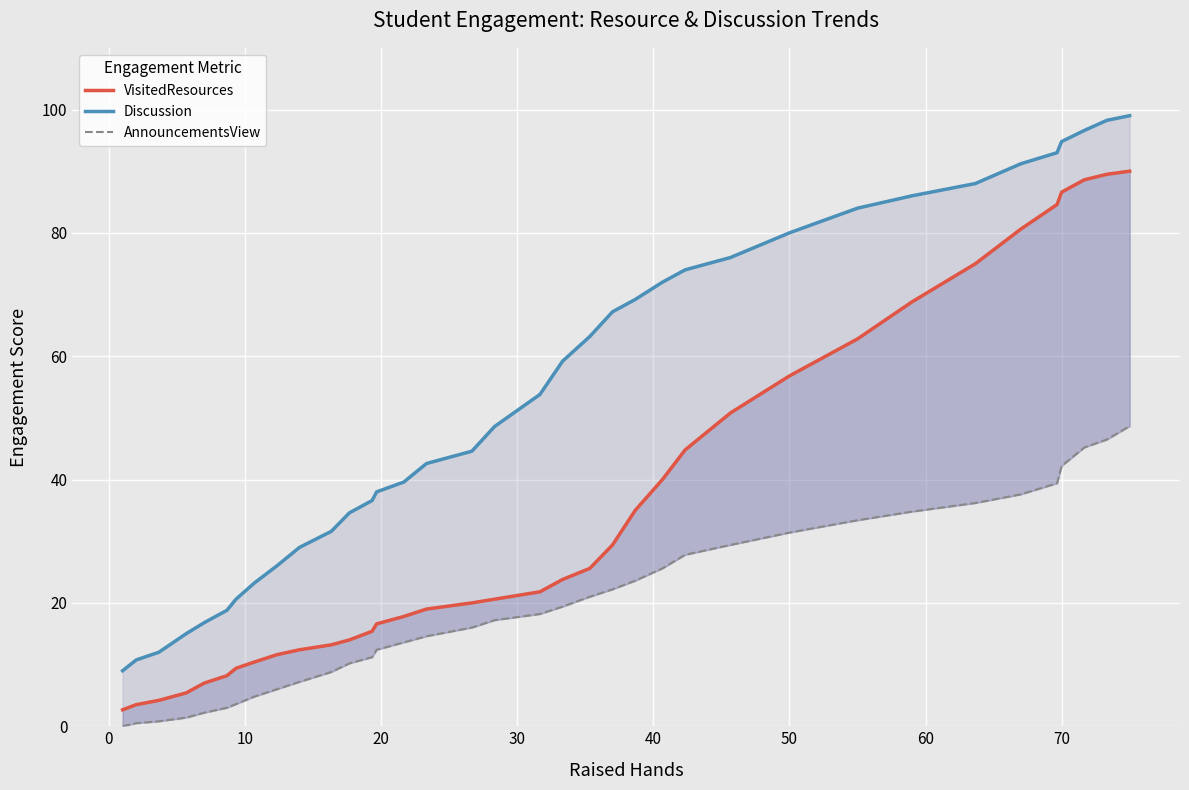

What is the greatest value displayed?

99.0